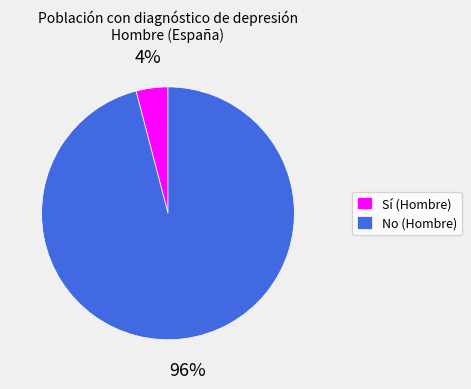

Does any single category account for the majority?

Yes